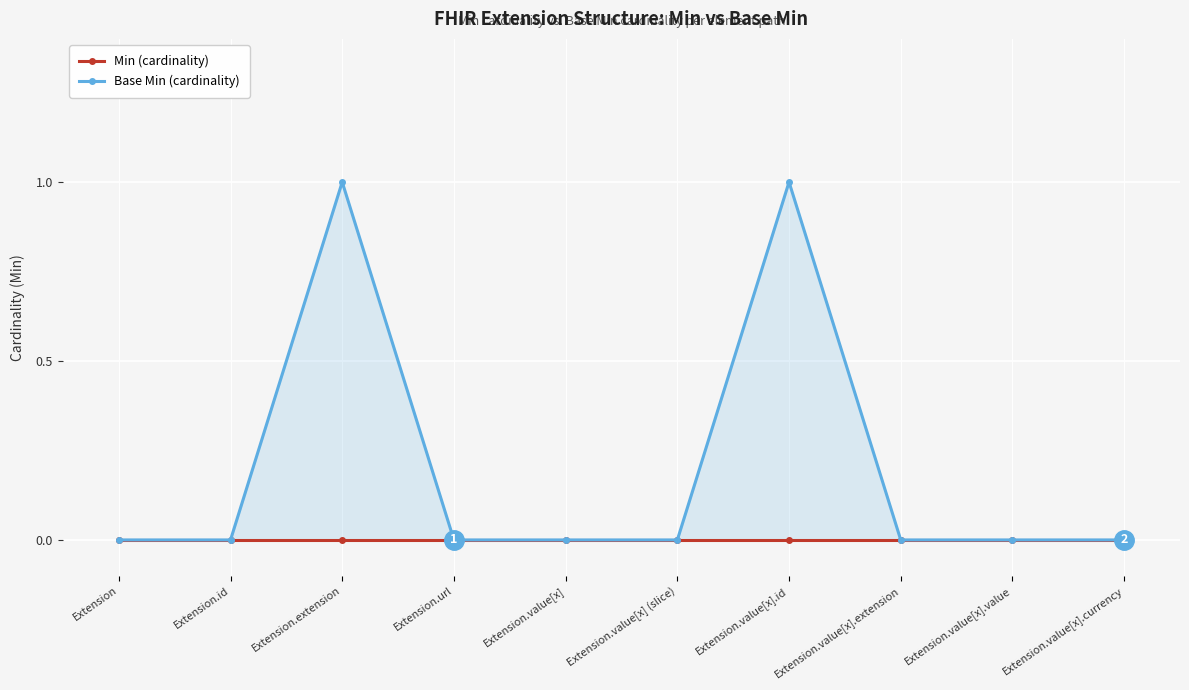

The Min (cardinality) series shows 0 at Extension.value[x].currency. True or false?

True